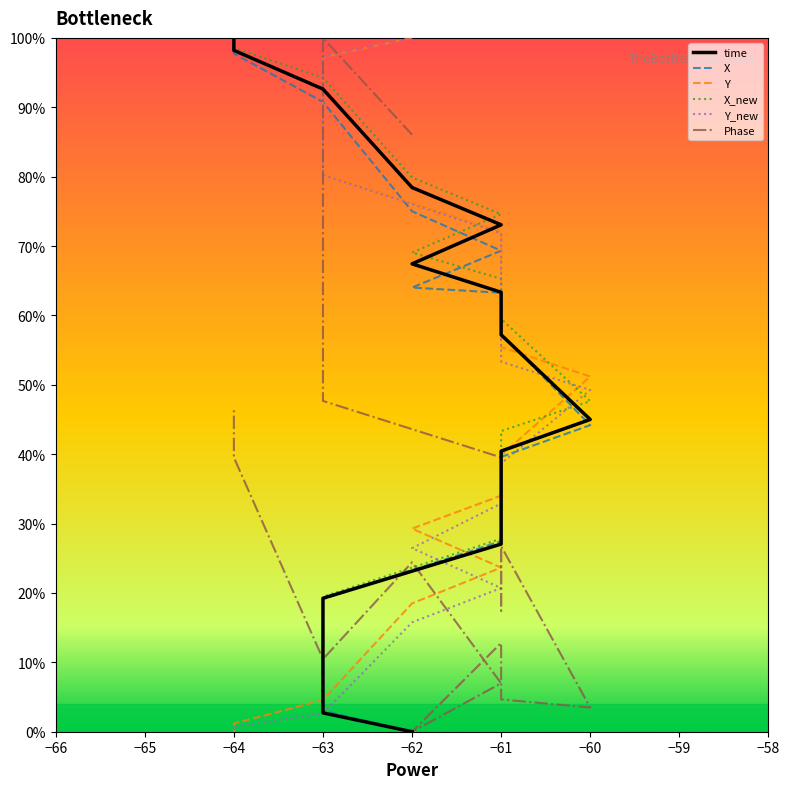

Does the chart display data point markers on the line(s)?

No